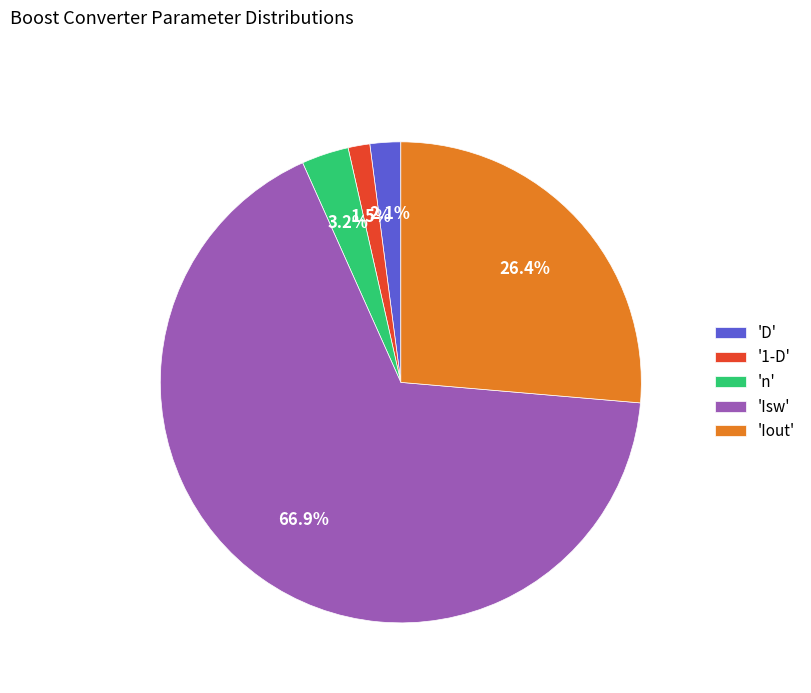

What is the largest slice in the pie chart?

'Isw'